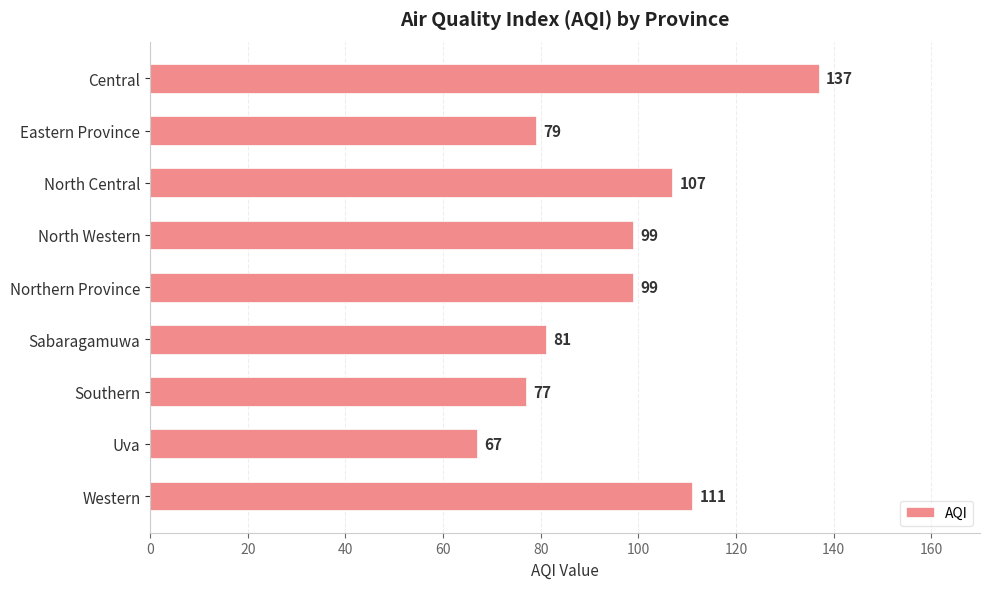

Read the value at Sabaragamuwa.

81